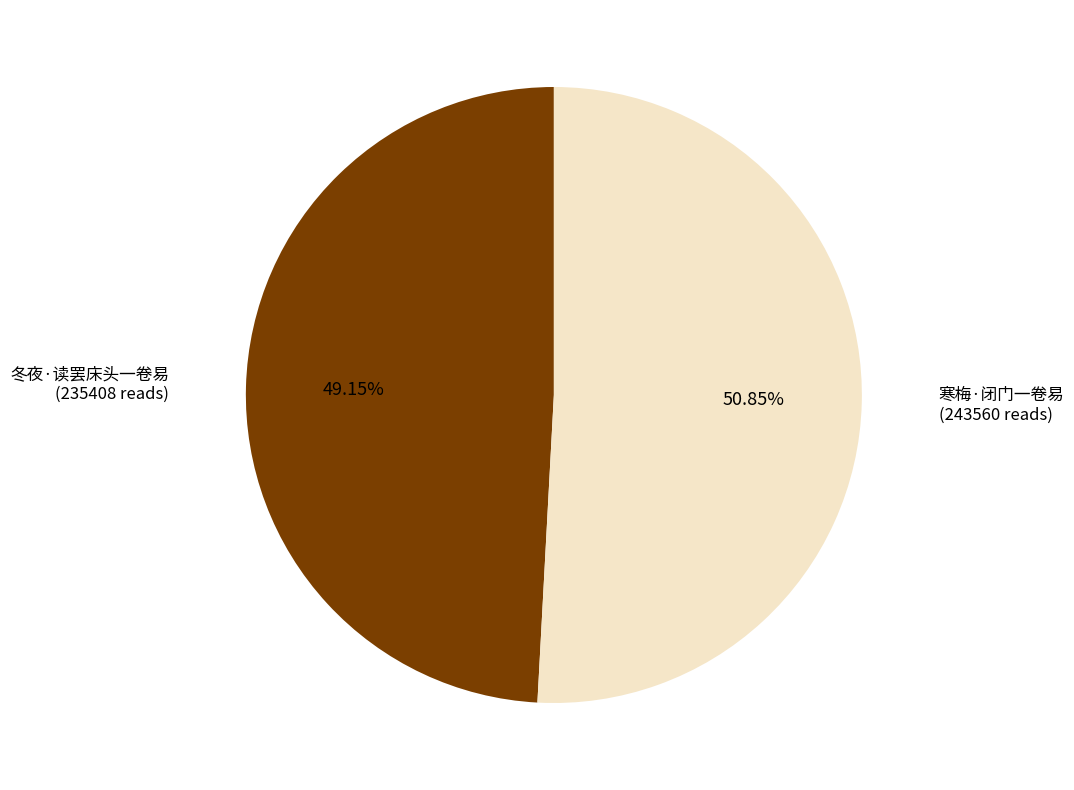

What percentage is the 冬夜·读罢床头一卷易 slice, to the nearest percent?

49%